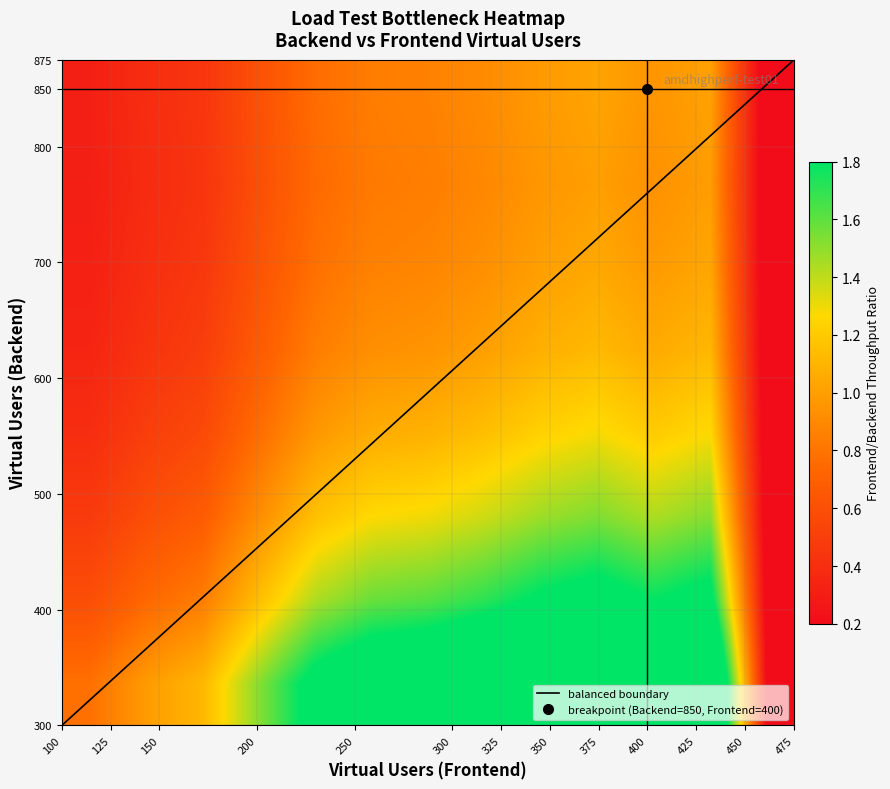

Is it true that the value at 350 is 1.5?

False